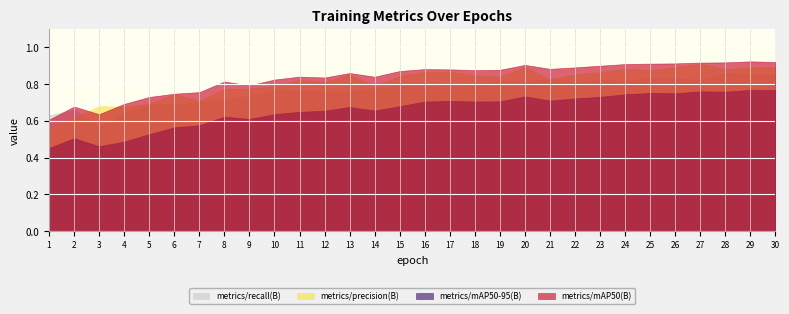

What is the difference between the maximum and minimum values in the metrics/mAP50-95(B) series?

0.3